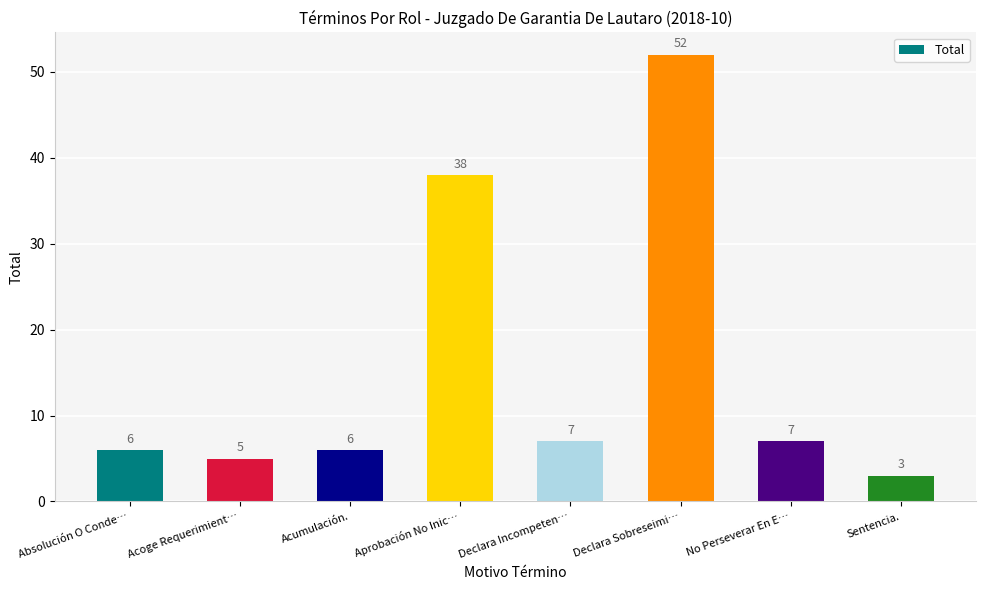

What is the label of the 4th bar from the left?

Aprobación No Inic…